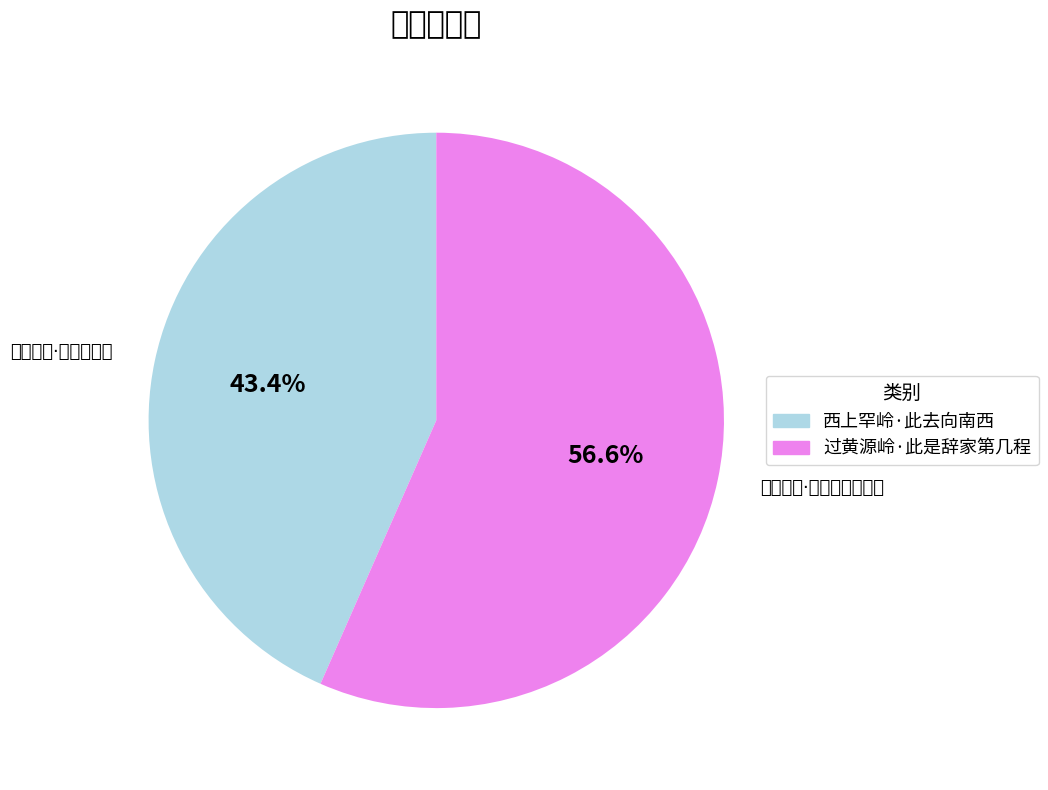

What portion of the pie excludes 西上罕岭·此去向南西?

56.6%